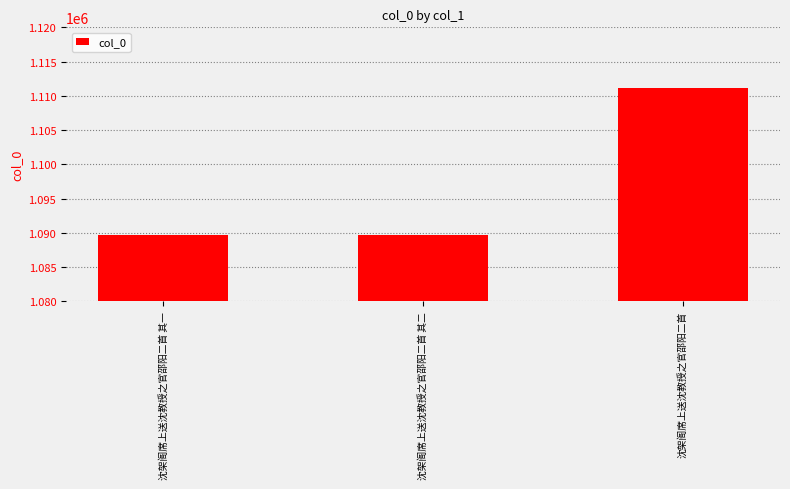

Does the chart contain any negative values?

No